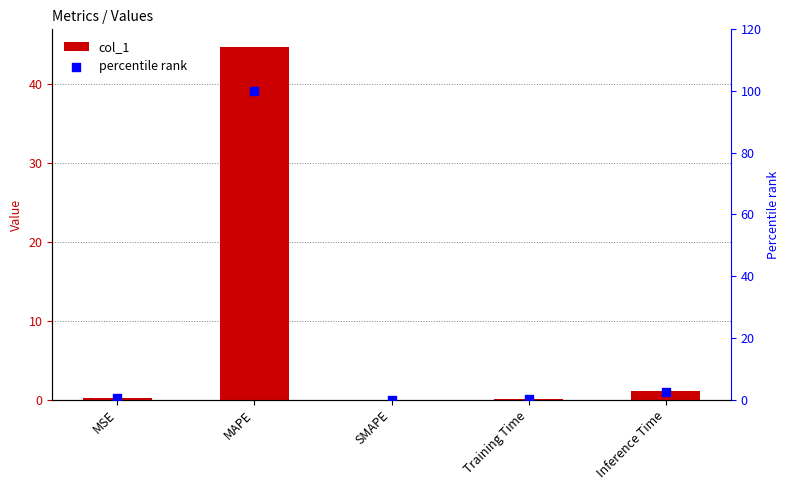

At which category is the sum across all series the highest?

MAPE